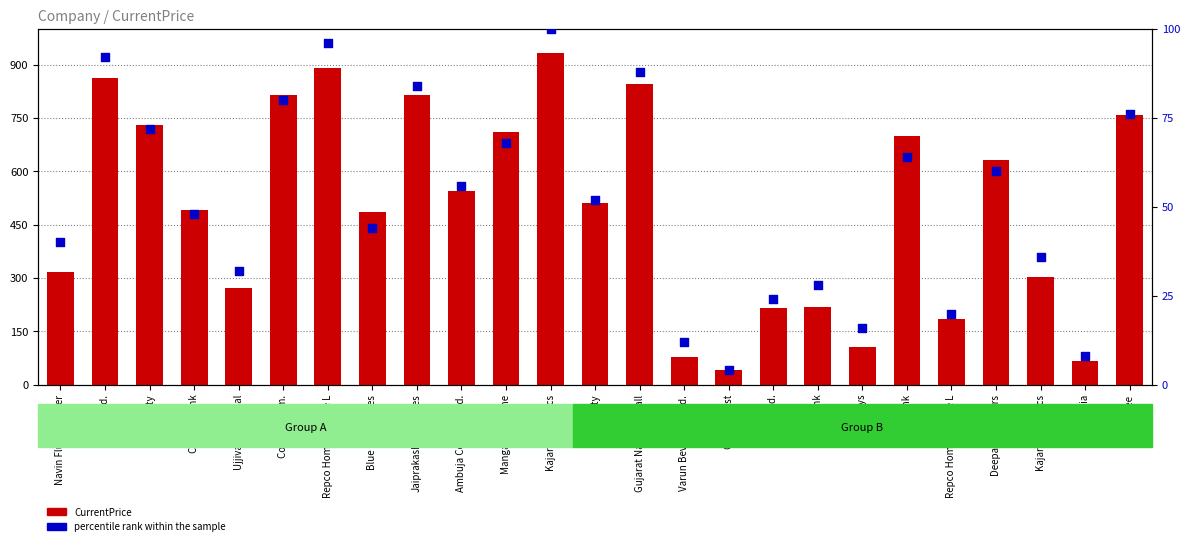

Is the value of percentile rank within the sample at Capital First greater than the value of CurrentPrice at Ambuja Cements Ltd.?

No